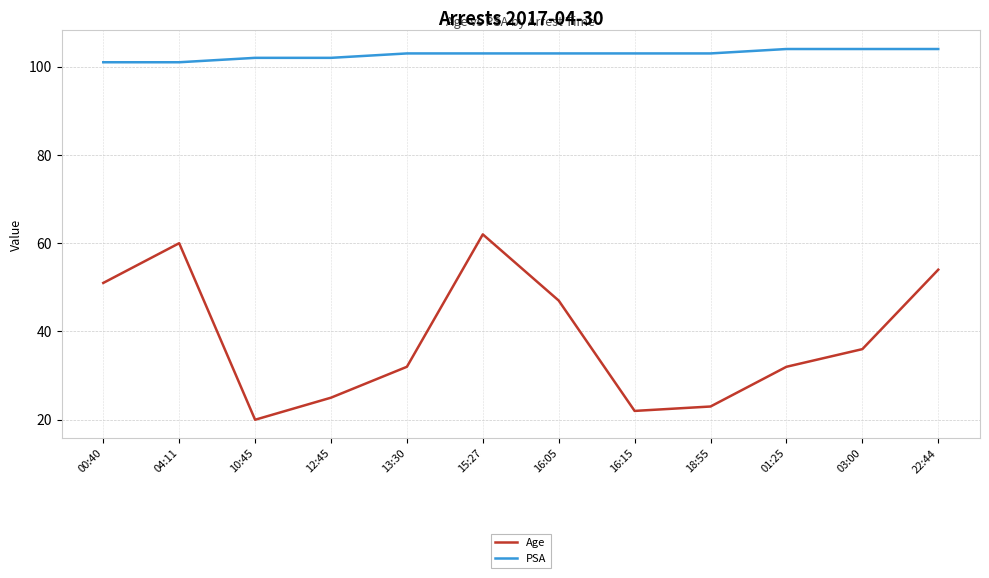

The value of PSA at 10:45 is 102. True or false?

True